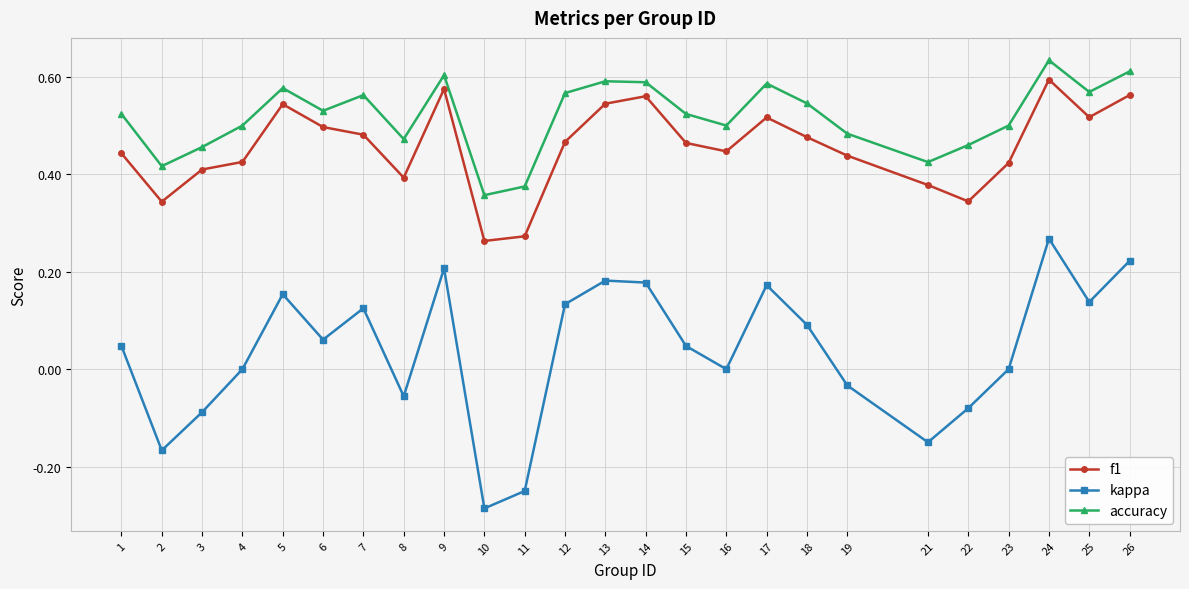

How many lines are shown in the chart?

3